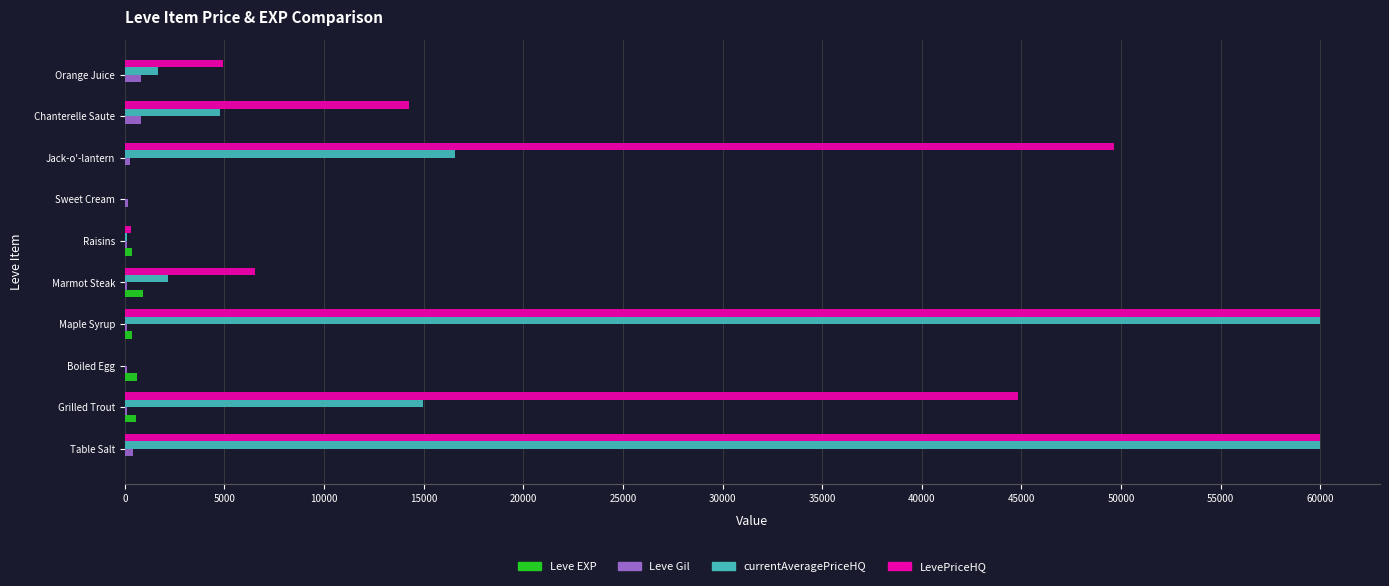

What is the highest value of the LevePriceHQ series?

60000.0